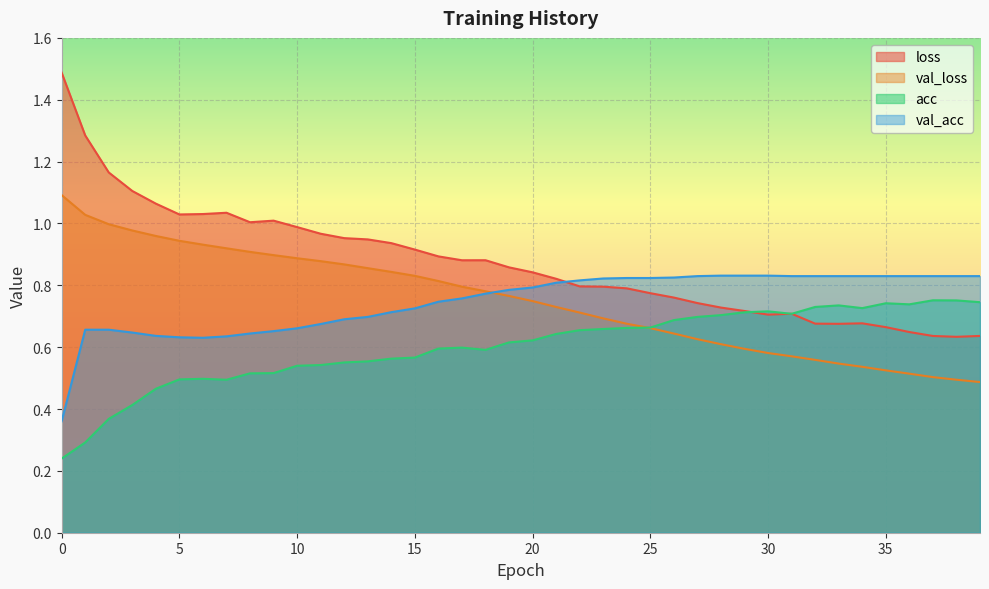

How many intersections are there between acc and loss?

3